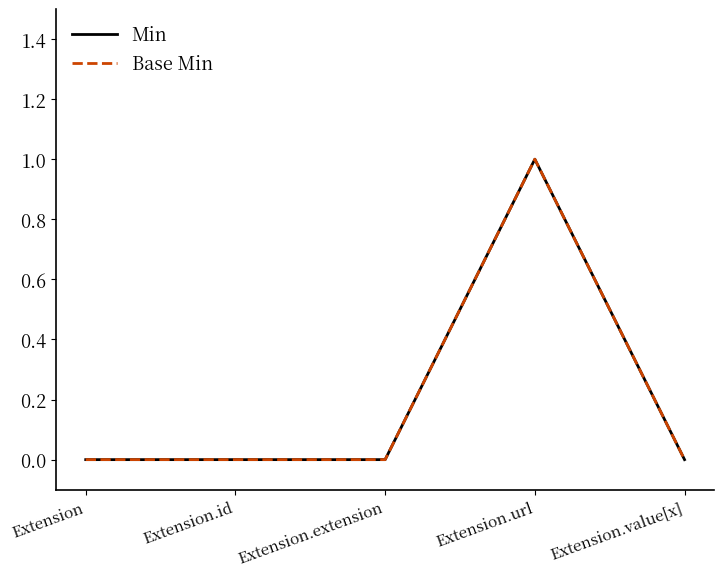

What is the sum of the Base Min values at Extension.url and Extension.extension?

1